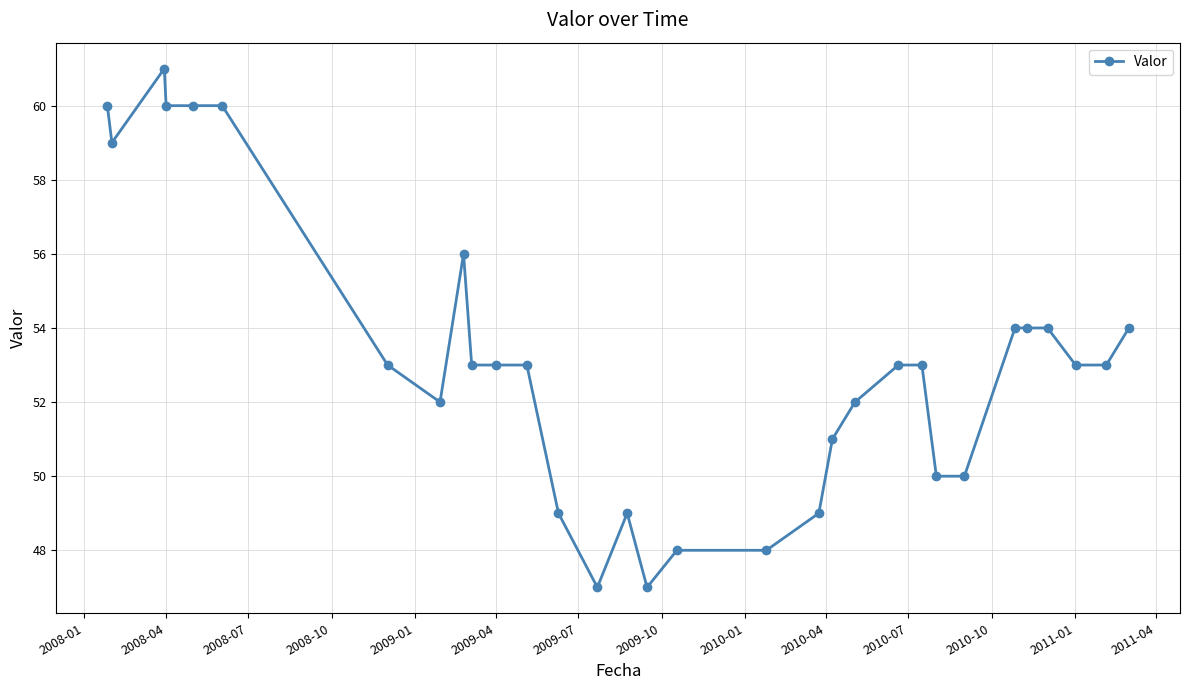

Reading left to right, what are all the values shown in this chart?

60	59	61	60	60	60	53	52	56	53	53	53	49	47	49	47	48	48	49	51	52	53	53	50	50	54	54	54	53	53	54